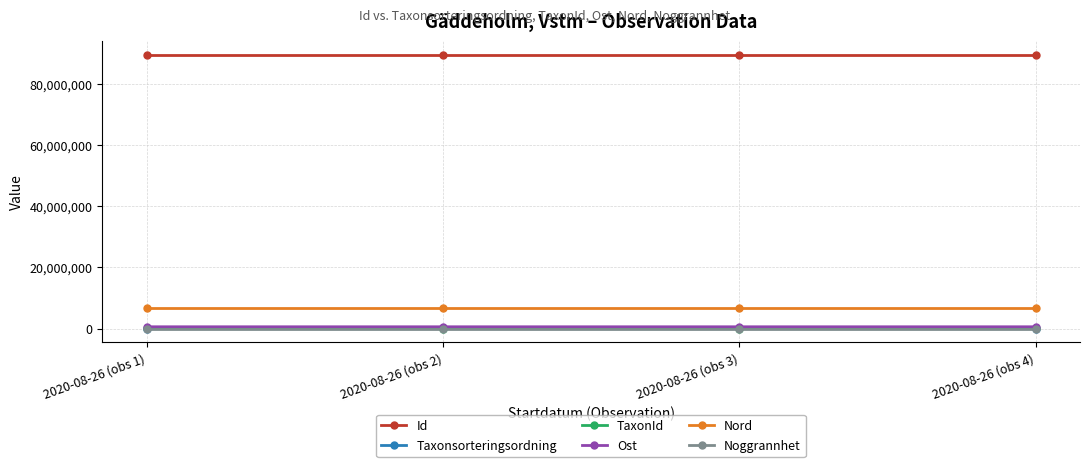

What is the greatest value displayed?

89481664.0